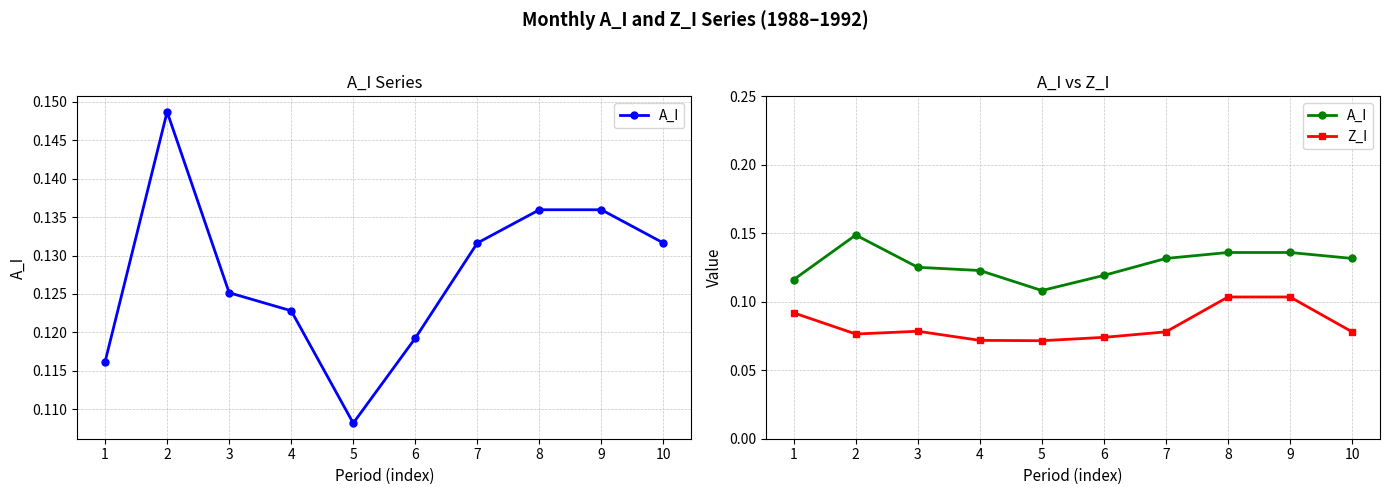

Is it true that Z_I equals 0.1 at 3?

False